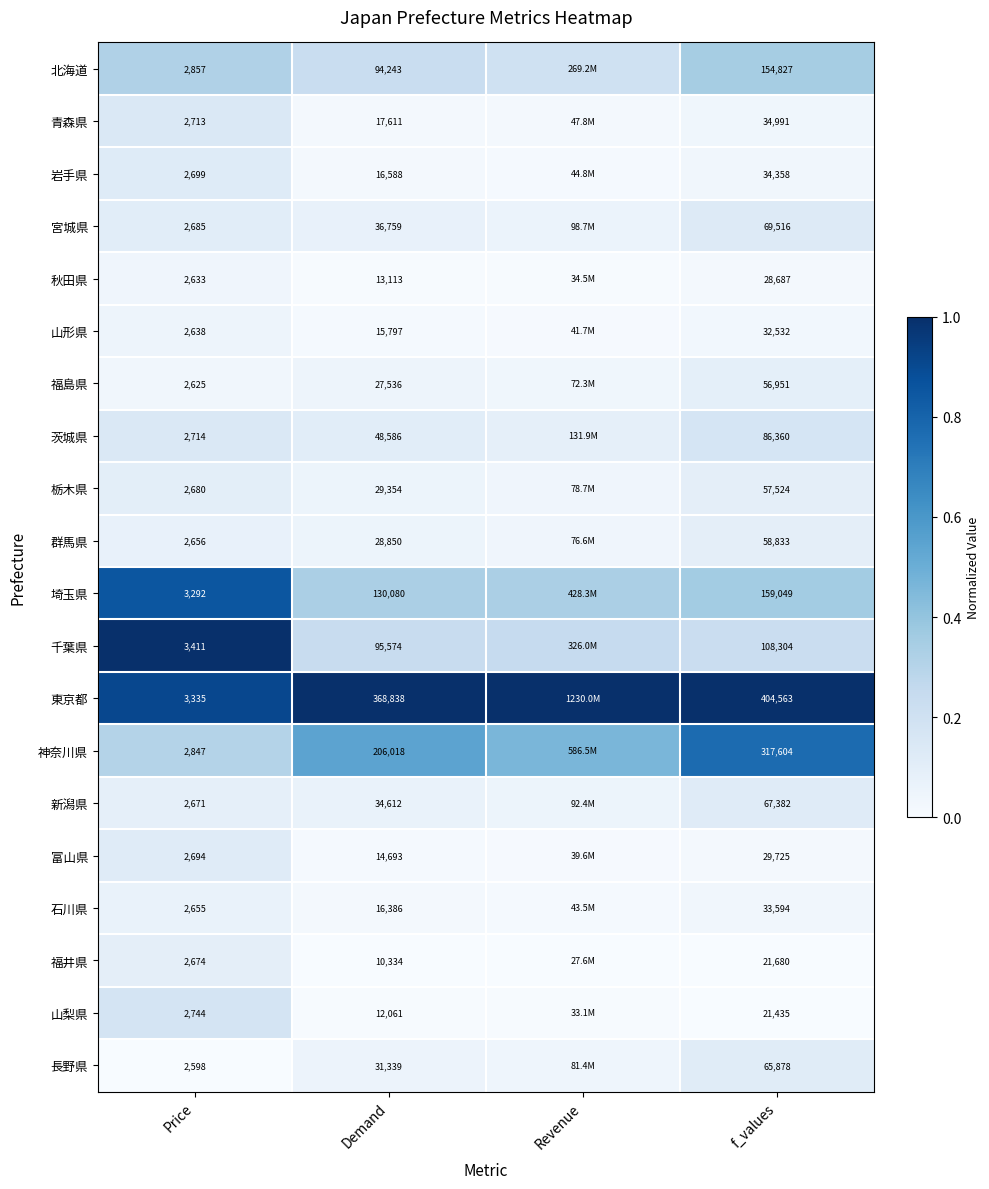

Which series changed the most between Price and f_values?

東京都